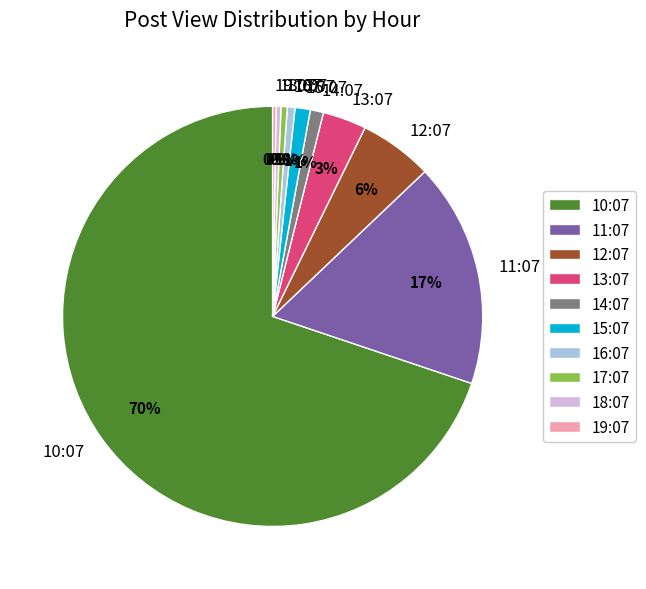

Do 11:07 and 17:07 together represent more than half of the pie?

No